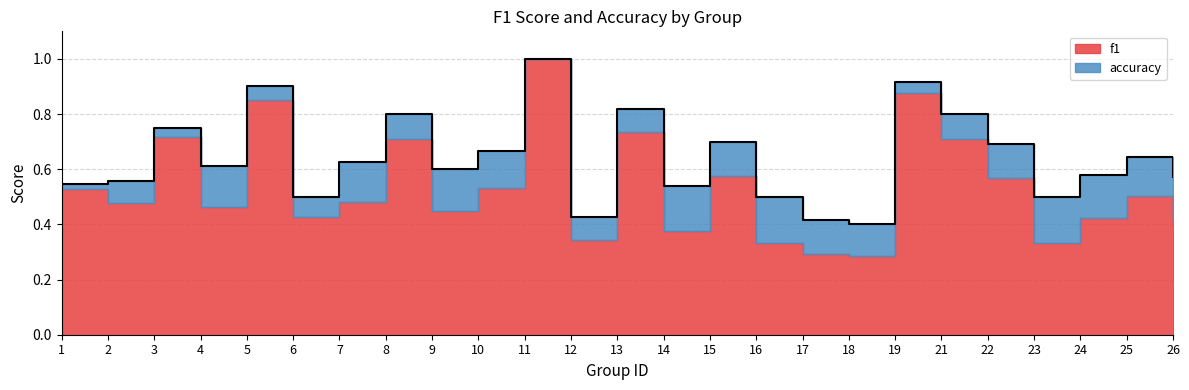

At which category does the chart reach its minimum across all series?

18